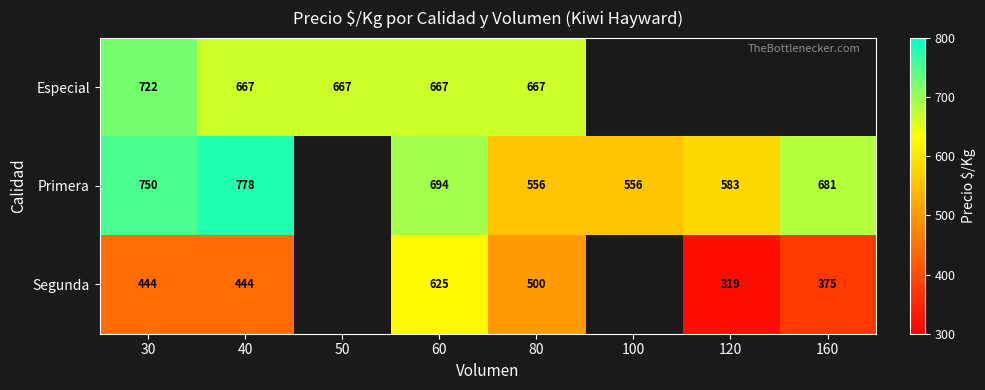

At 40, list the series in order from smallest to largest.

Segunda, Especial, Primera